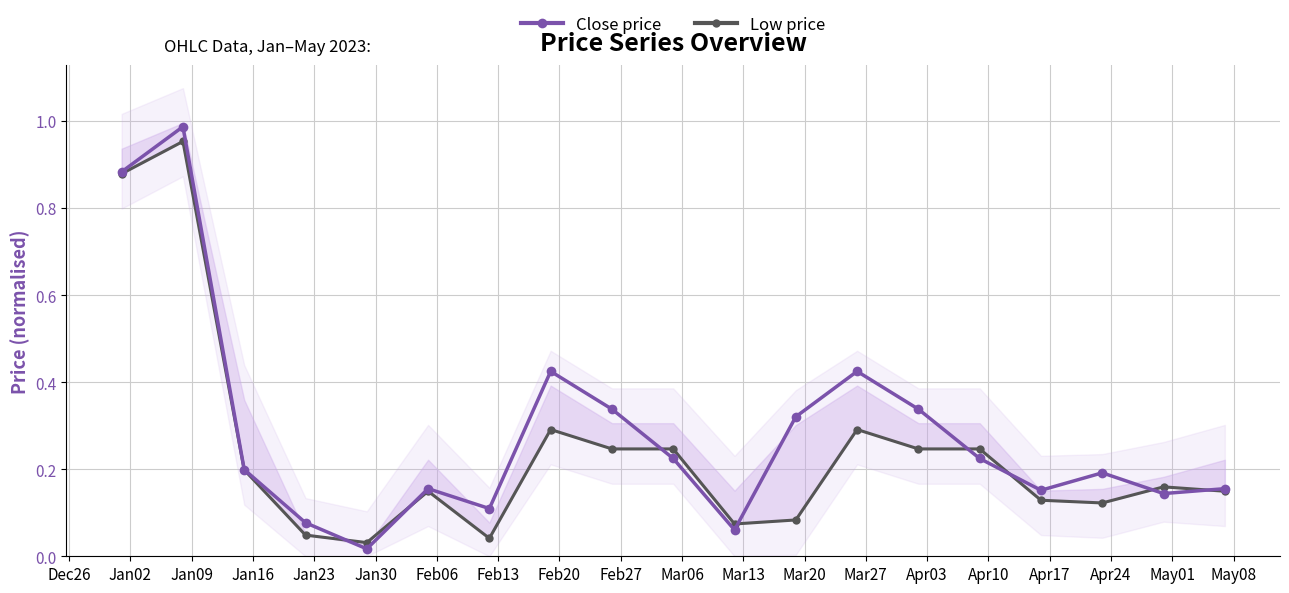

Reading left to right, transcribe all the data shown in this chart.

Close price: 0.9	1.0	0.2	0.1	0.0	0.2	0.1	0.4	0.3	0.2	0.1	0.3	0.4	0.3	0.2	0.2	0.2	0.1	0.2
Low price: 0.9	1.0	0.2	0.0	0.0	0.1	0.0	0.3	0.2	0.2	0.1	0.1	0.3	0.2	0.2	0.1	0.1	0.2	0.1